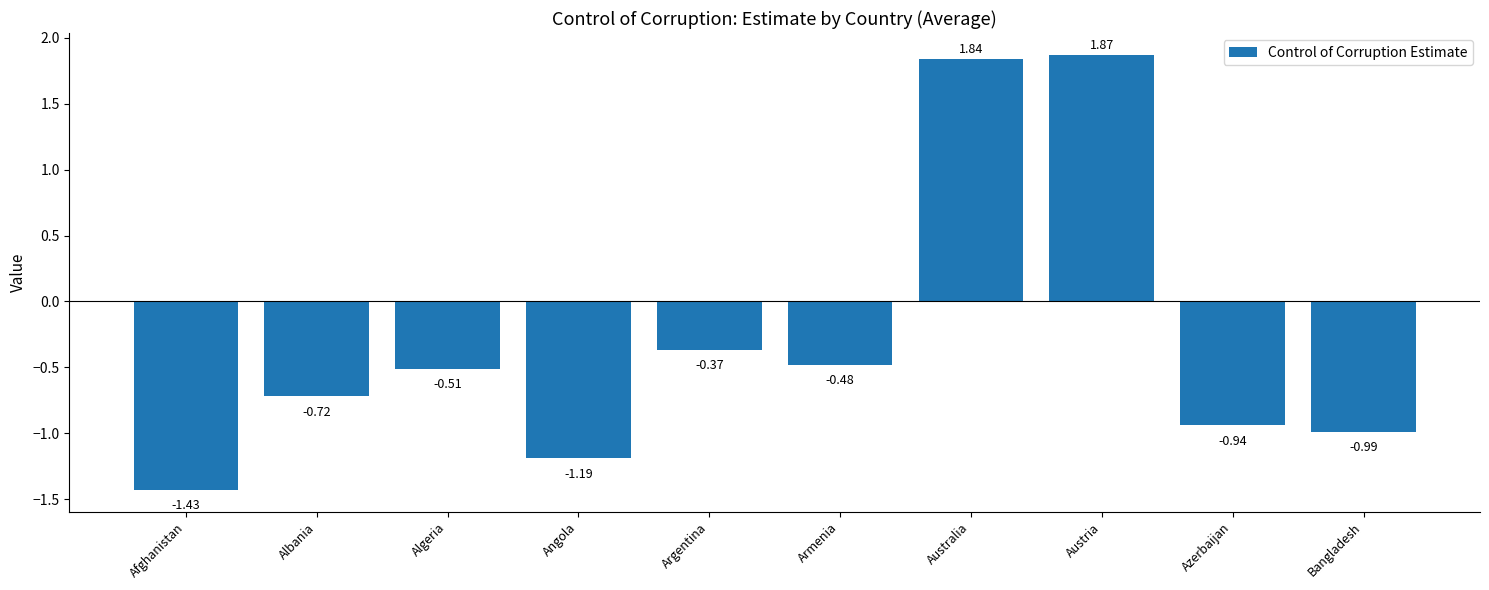

Which has a higher value, Afghanistan or Armenia?

Armenia